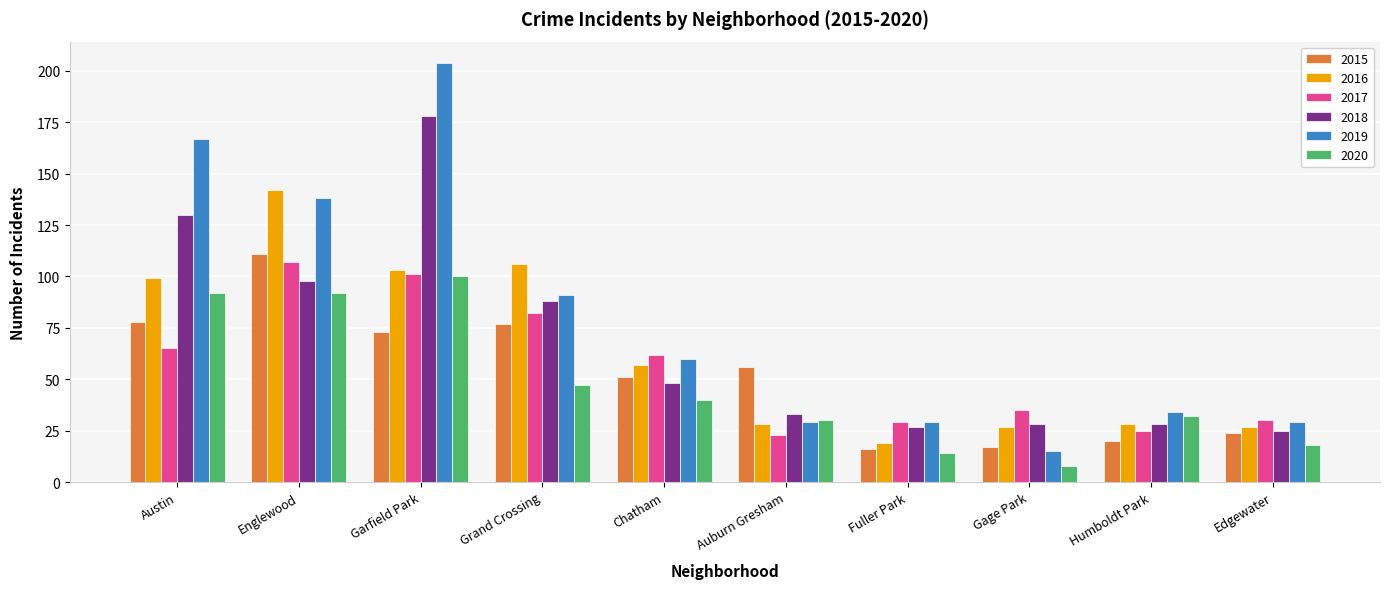

What is the sum of all 2016 values?

636